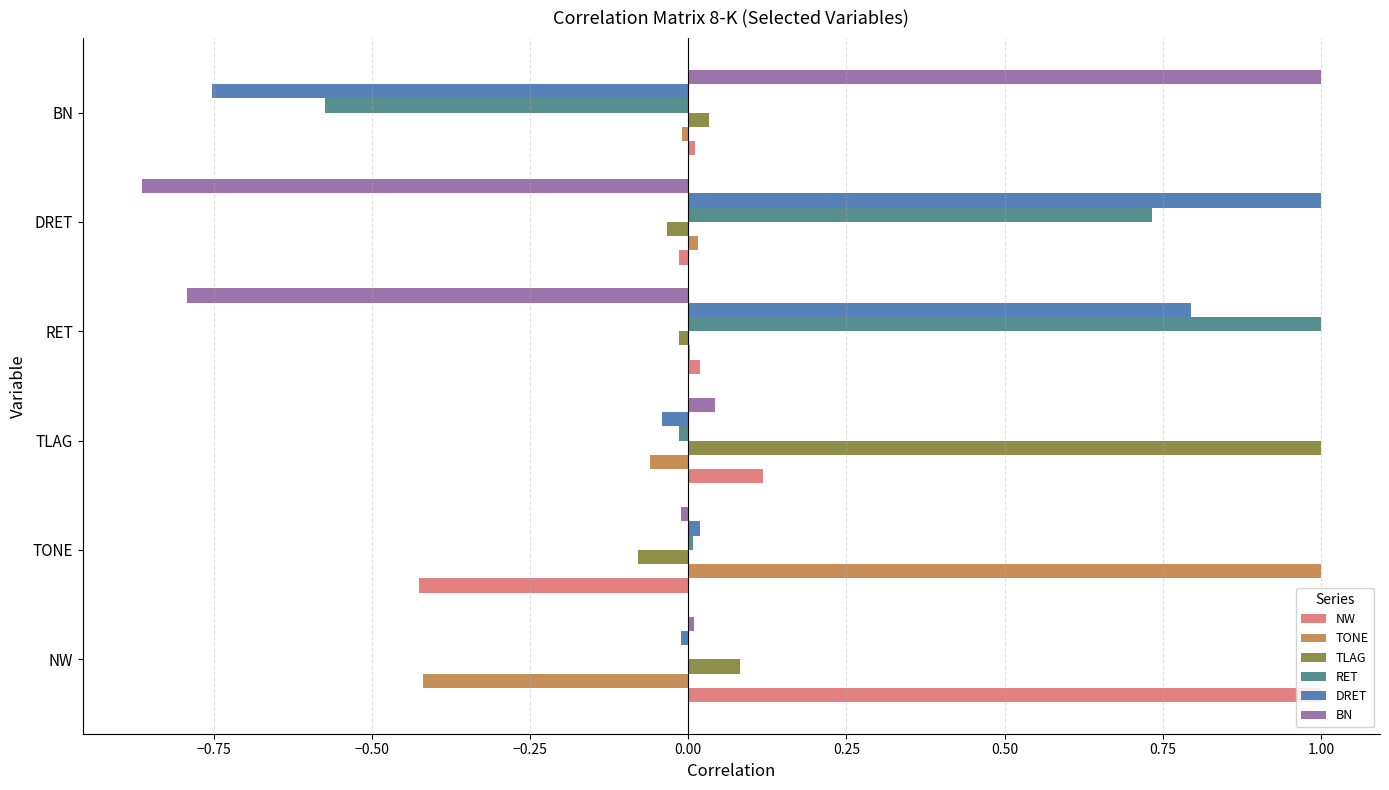

True or false: RET has a value of 0.0 at TONE.

True